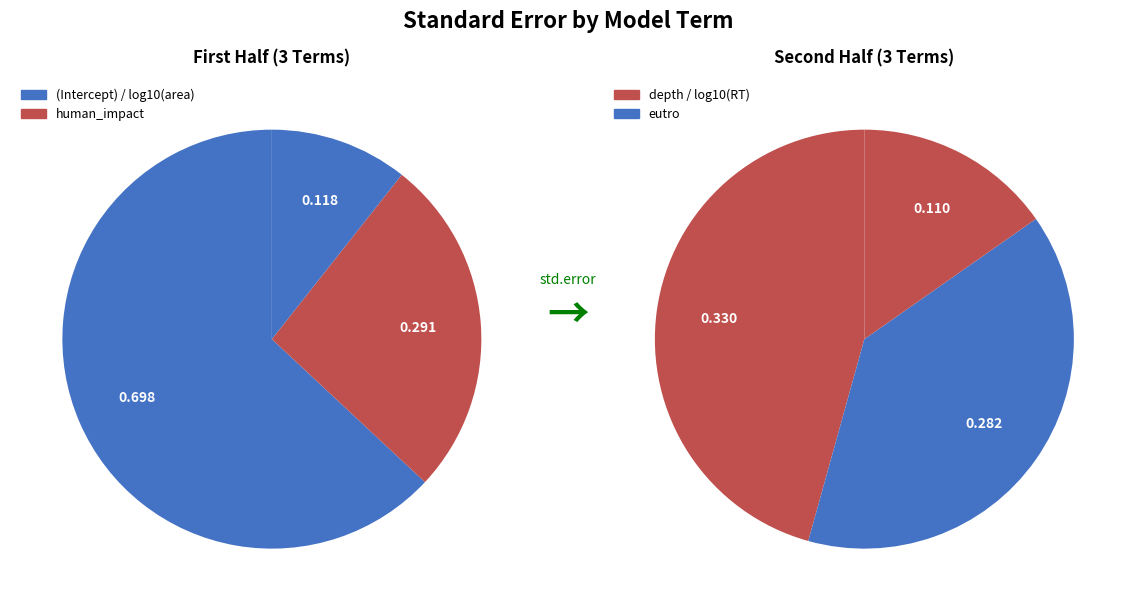

How many slices are in this pie chart?

6